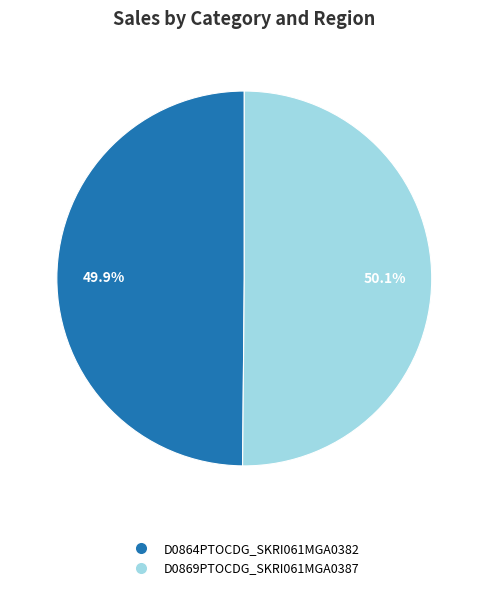

Approximately how many times larger is the value at D0869PTOCDG_SKRI061MGA0387 compared to D0864PTOCDG_SKRI061MGA0382?

1.0